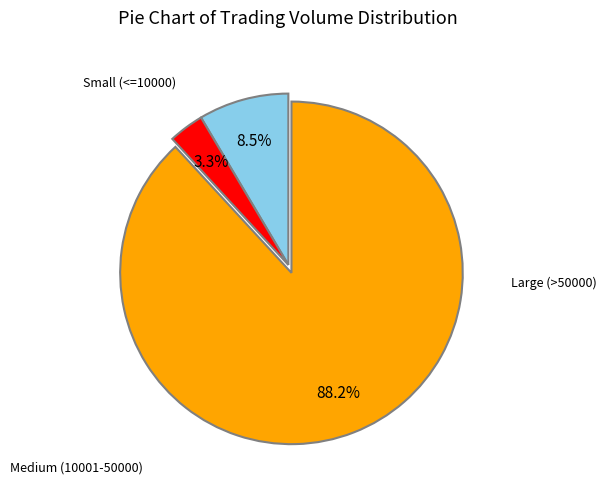

Is there a majority slice in this chart?

Yes